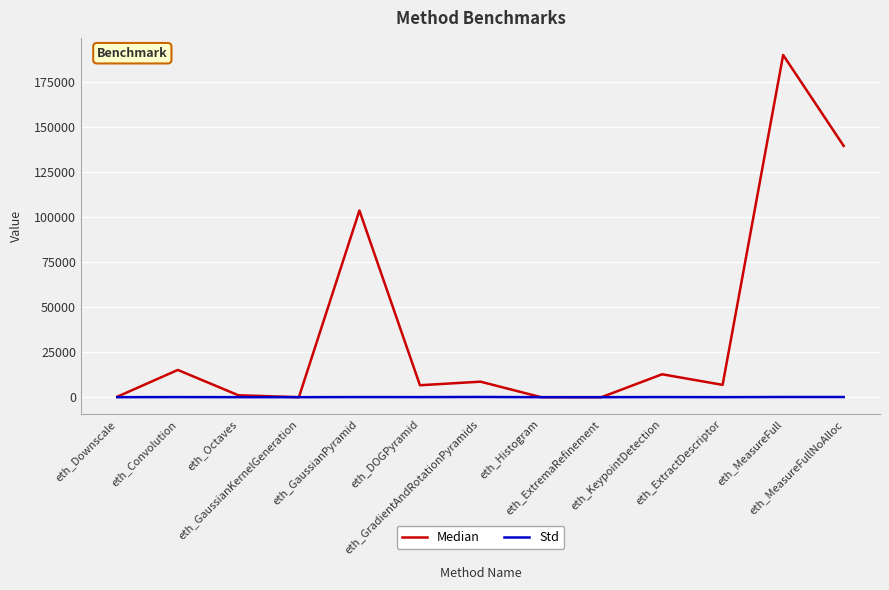

At which label does Median first exceed 6844?

eth_Convolution